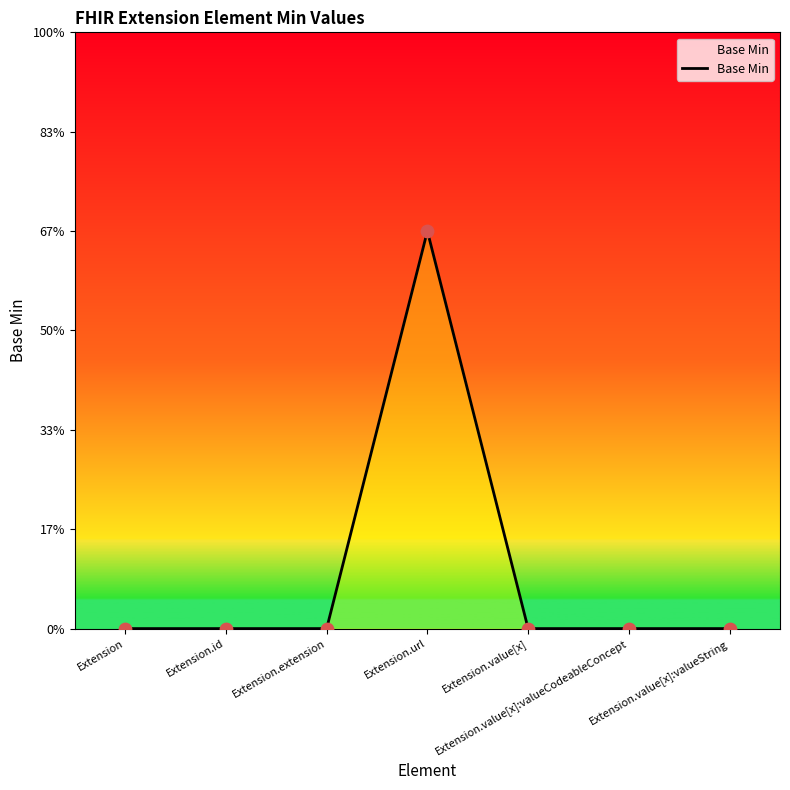

Which has a higher value, Extension.value[x] or Extension.extension?

Extension.value[x]